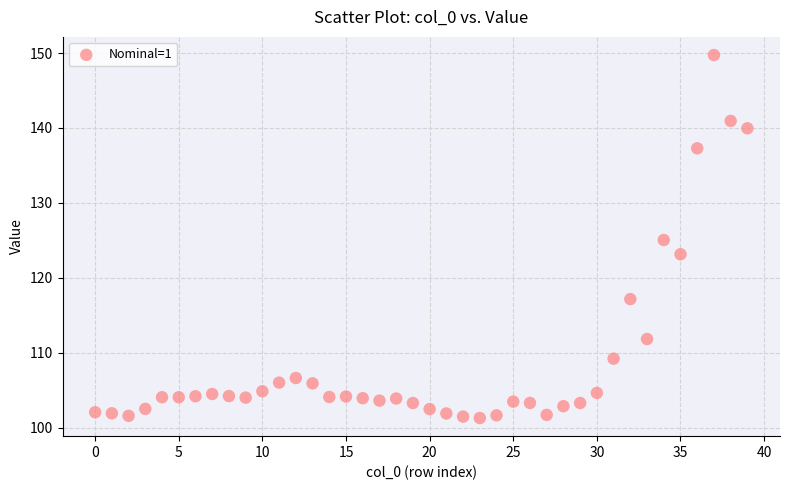

What is the range of Y values (max minus min)?

48.5